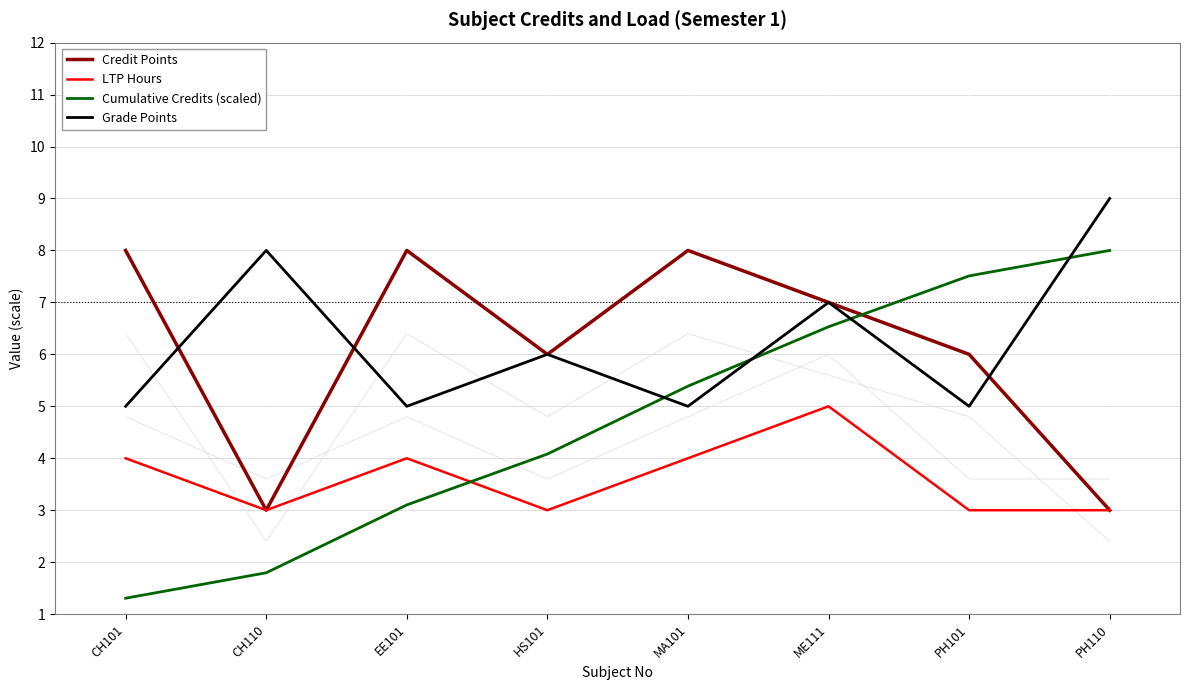

How many values in the LTP Hours series are below 4?

4